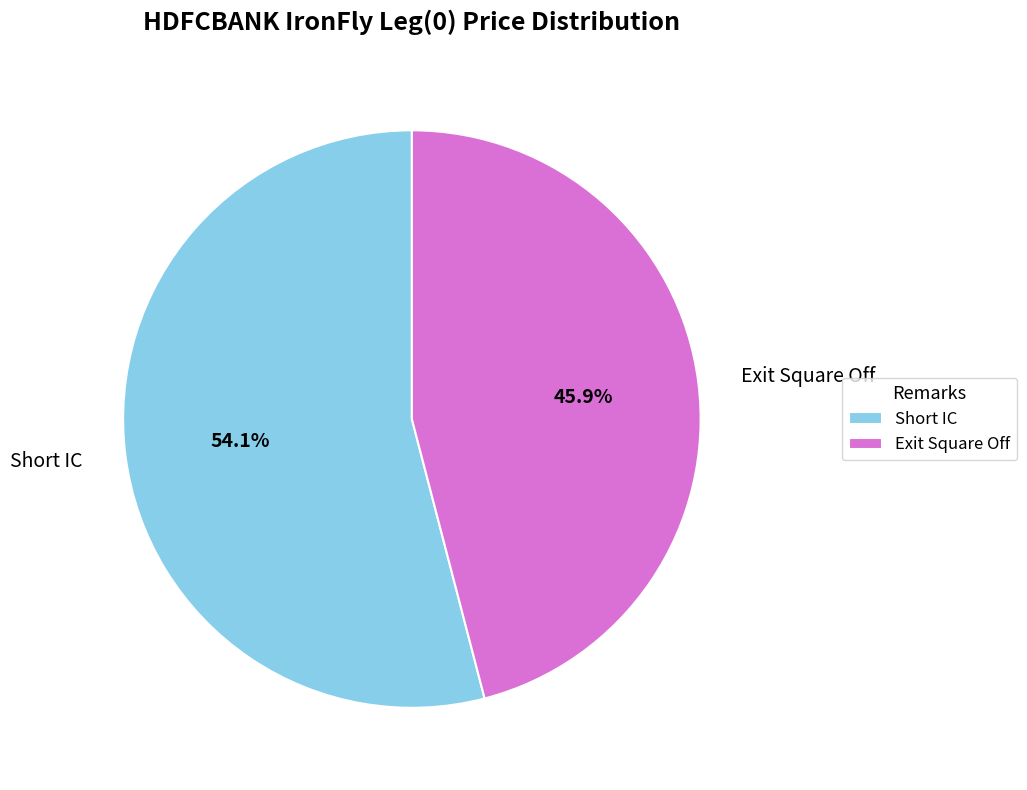

Which has a higher value, Short IC or Exit Square Off?

Short IC